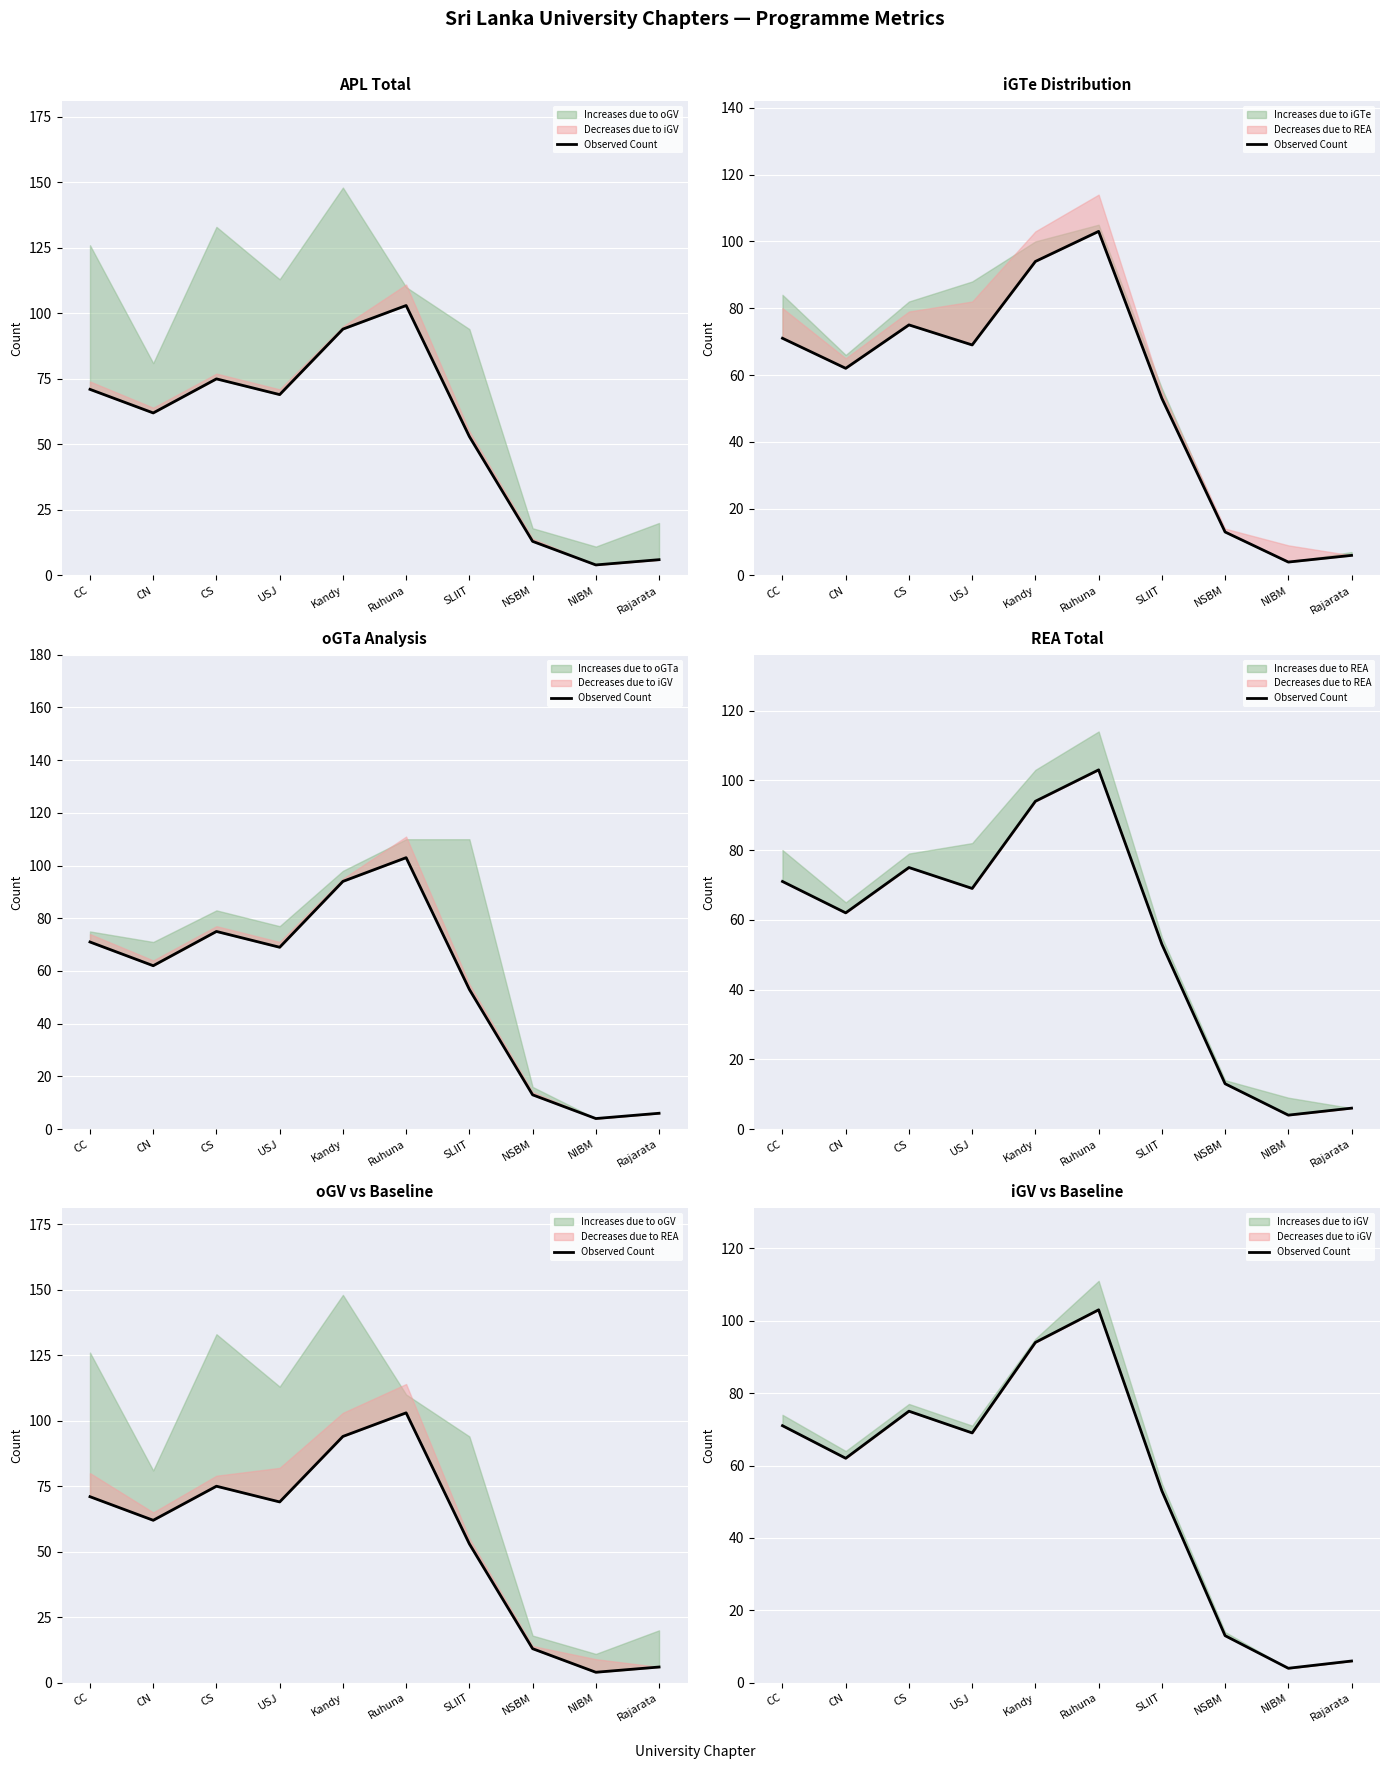

At which label is the value closest to 53?

SLIIT